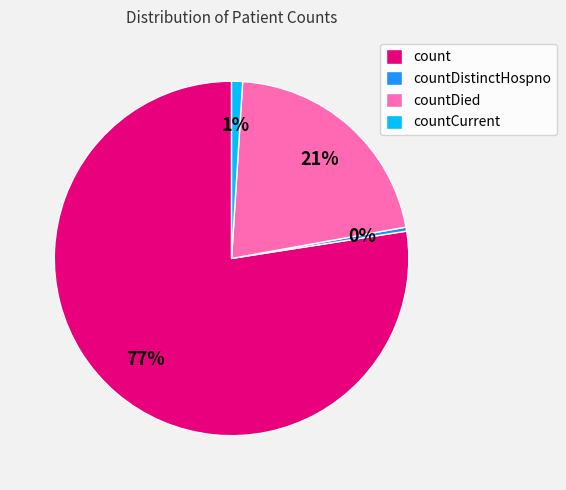

To the nearest percent, what is the average slice percentage?

25%